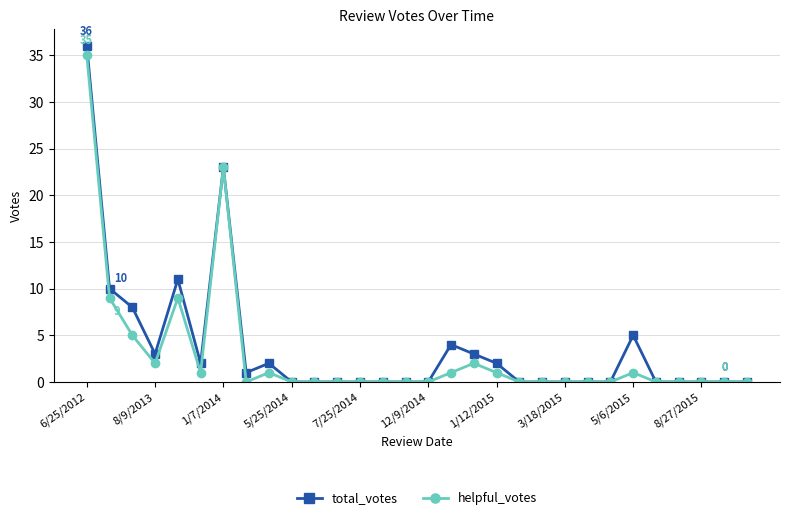

What is the highest value of the total_votes series?

36